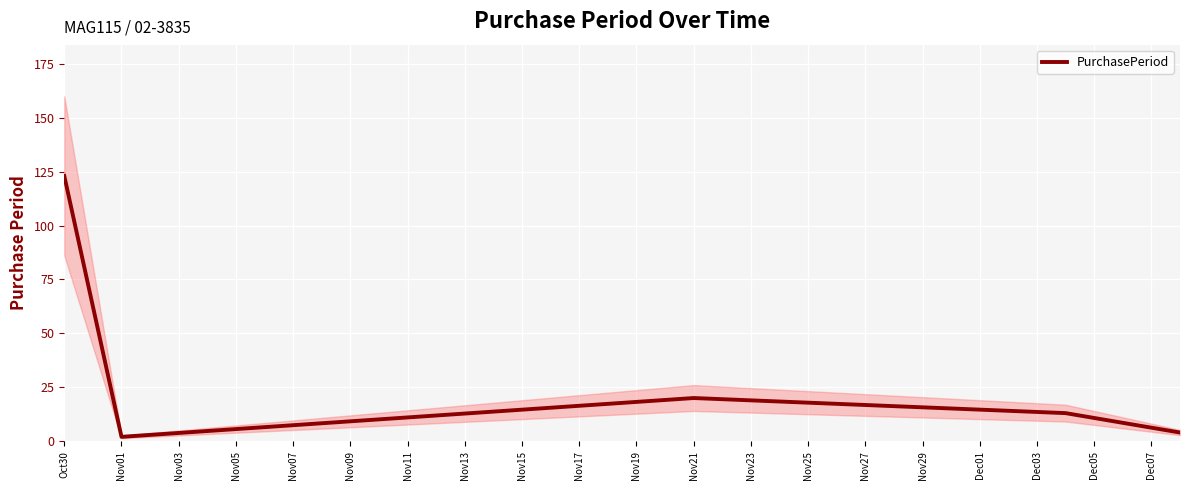

What is the difference between the maximum and minimum values?

121